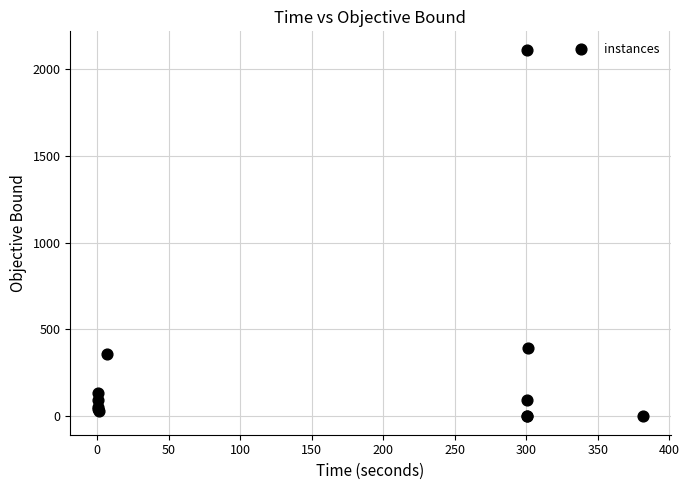

What Y value in the scatter plot is closest to 1054?

395.1